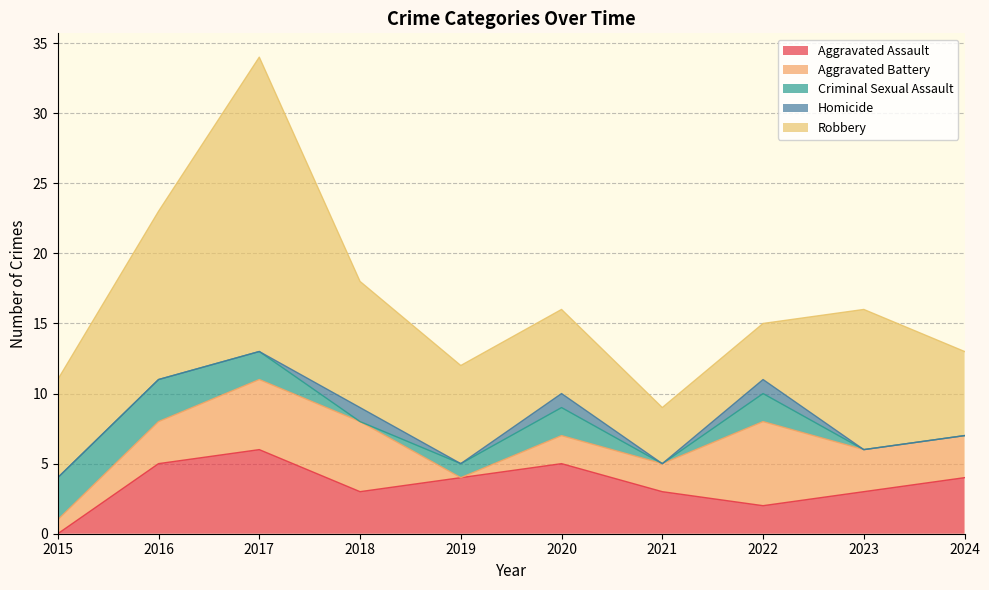

Reading right to left, what are all the values shown in this chart?

Aggravated Assault: 2024=4	2023=3	2022=2	2021=3	2020=5	2019=4	2018=3	2017=6	2016=5	2015=0
Aggravated Battery: 2024=3	2023=3	2022=6	2021=2	2020=2	2019=0	2018=5	2017=5	2016=3	2015=1
Criminal Sexual Assault: 2024=0	2023=0	2022=2	2021=0	2020=2	2019=1	2018=0	2017=2	2016=3	2015=3
Homicide: 2024=0	2023=0	2022=1	2021=0	2020=1	2019=0	2018=1	2017=0	2016=0	2015=0
Robbery: 2024=6	2023=10	2022=4	2021=4	2020=6	2019=7	2018=9	2017=21	2016=12	2015=7